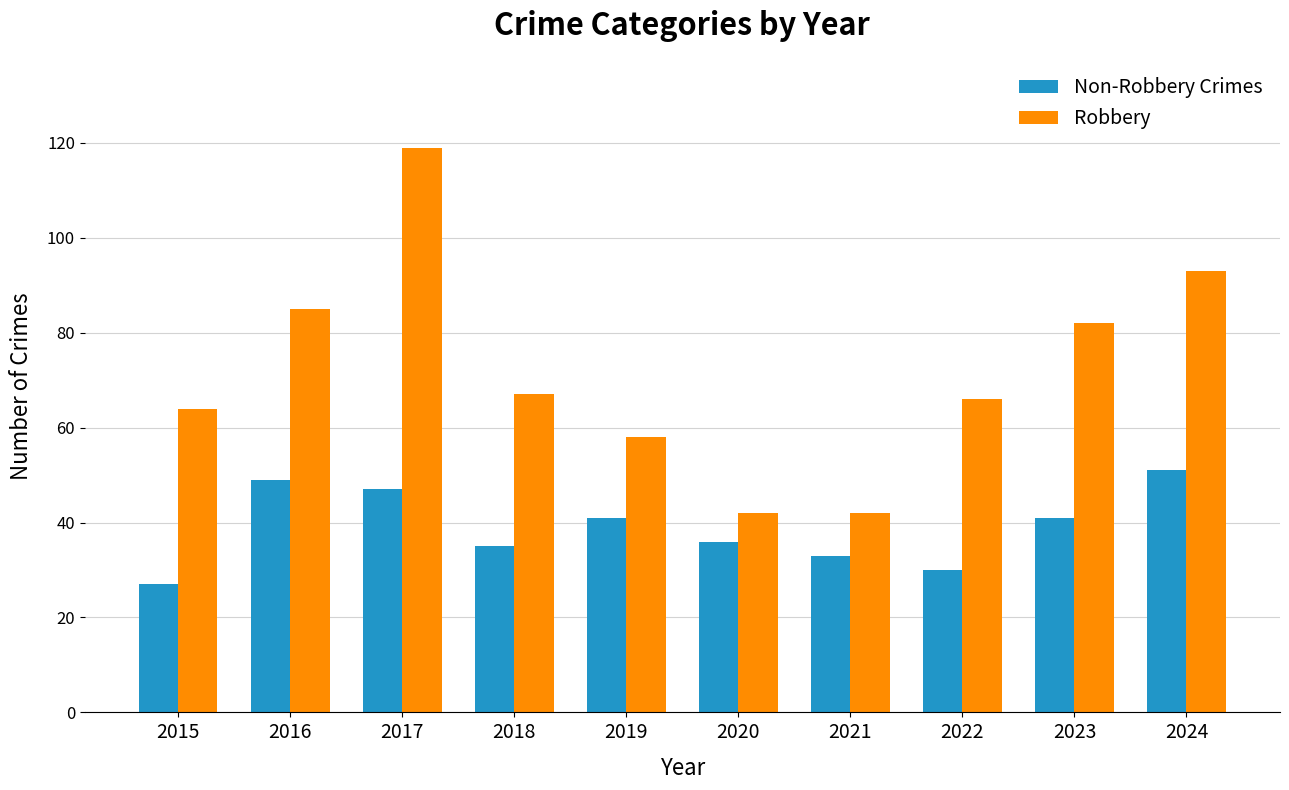

What is the value of the Non-Robbery Crimes bar at the 6th from the left?

36